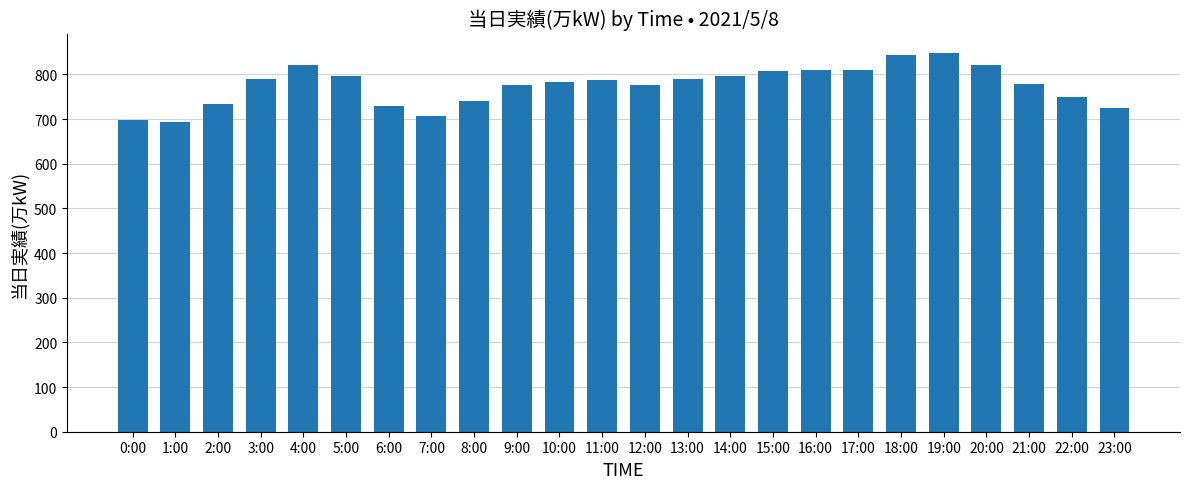

What is the maximum value shown in the chart?

849